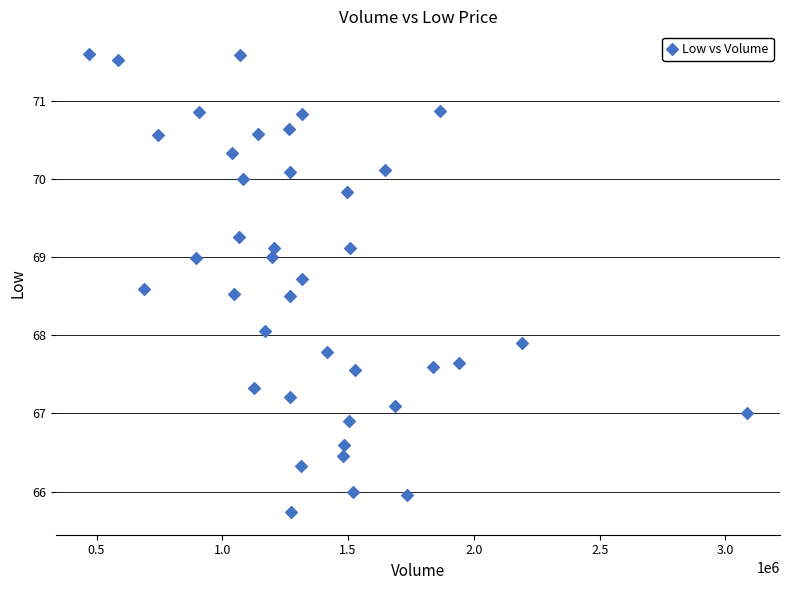

What is the range of Y values (max minus min)?

5.9